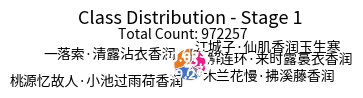

Count the number of slices in the pie.

5